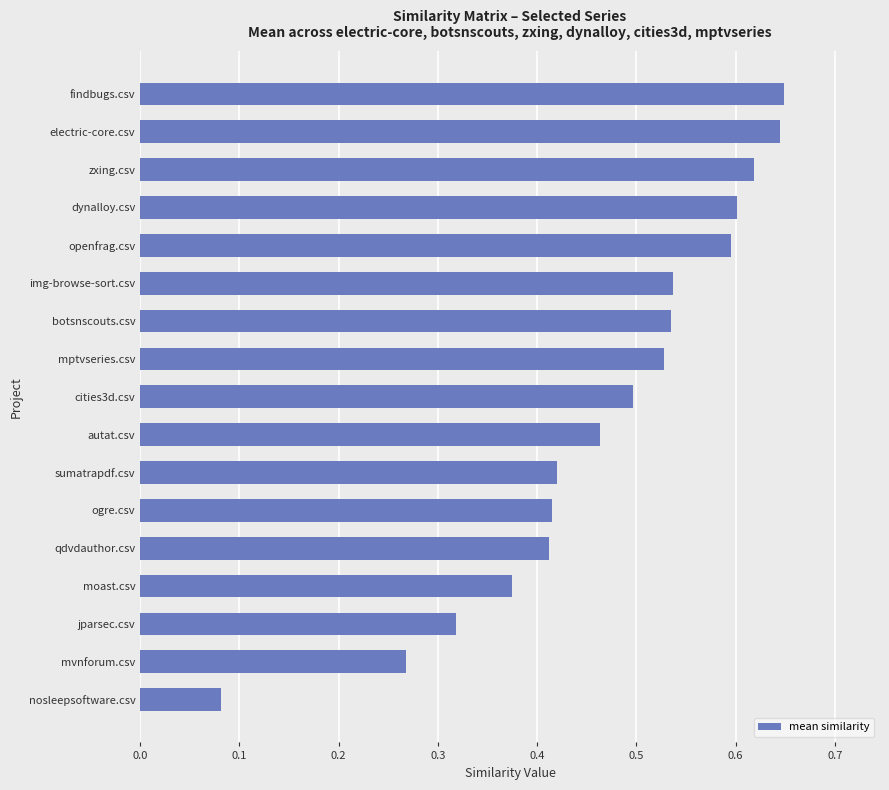

What is the change in value from qdvdauthor.csv to dynalloy.csv?

+0.2